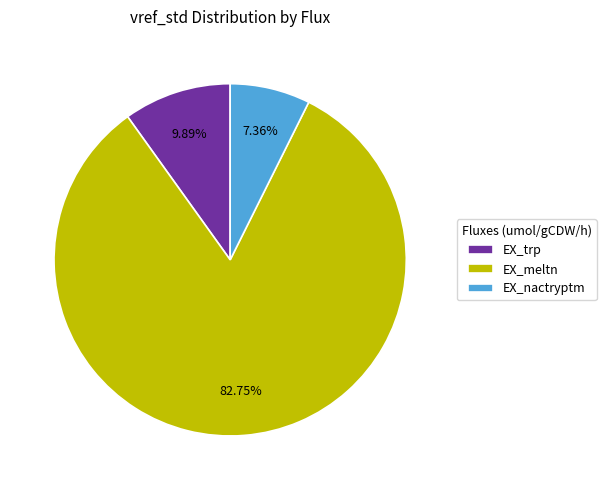

The EX_nactryptm slice represents 7% of the pie. True or false?

True